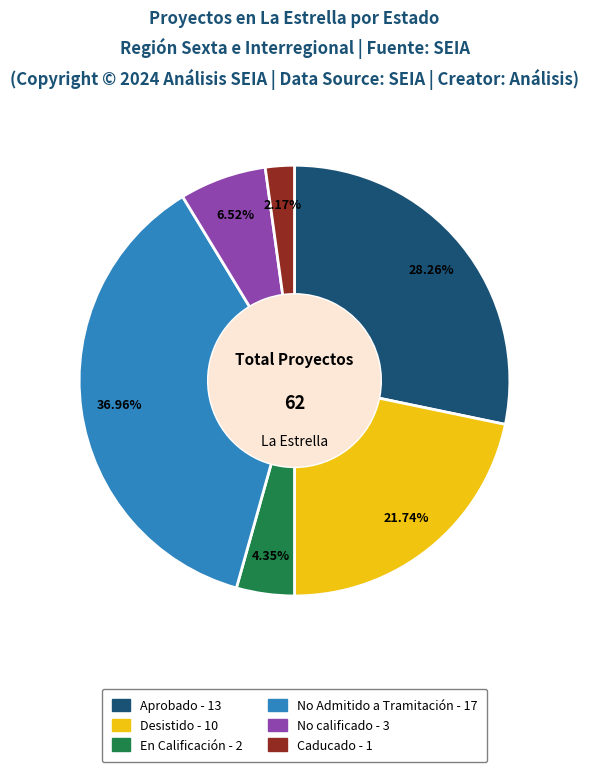

True or false: Caducado accounts for 2% of the total.

True